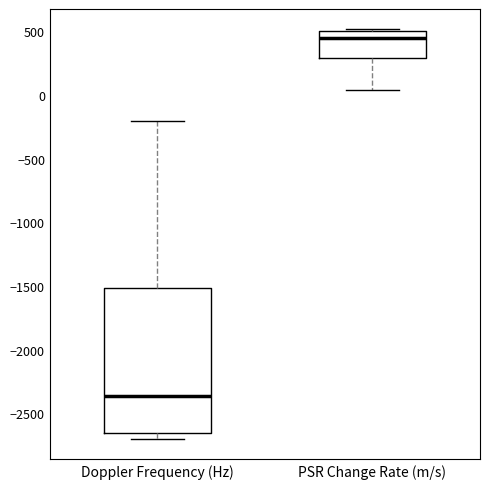

Which box's median line is the lowest?

Doppler Frequency (Hz)